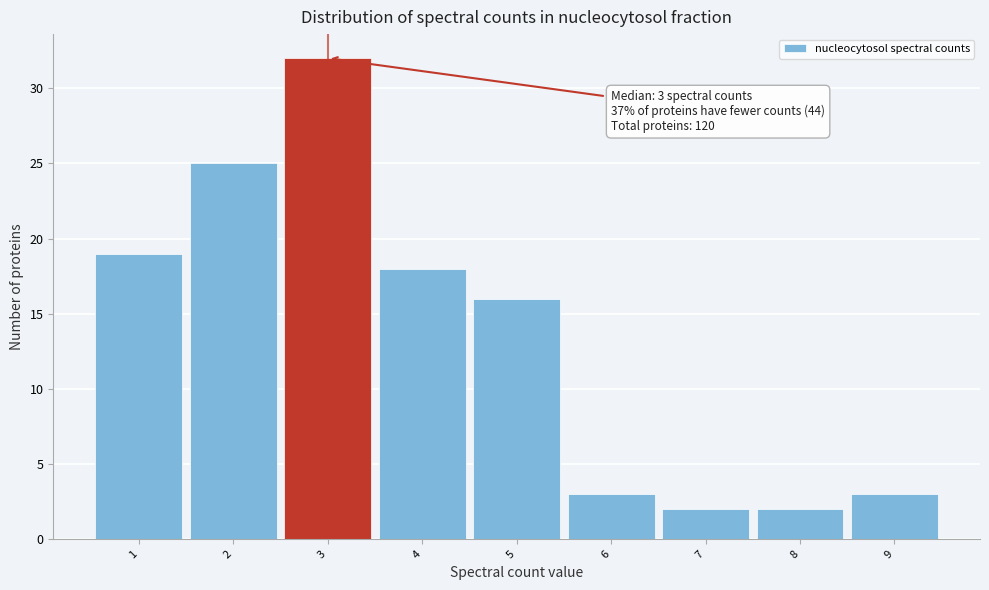

Over which range of the x-axis is the bar tallest?

2.5 to 3.5